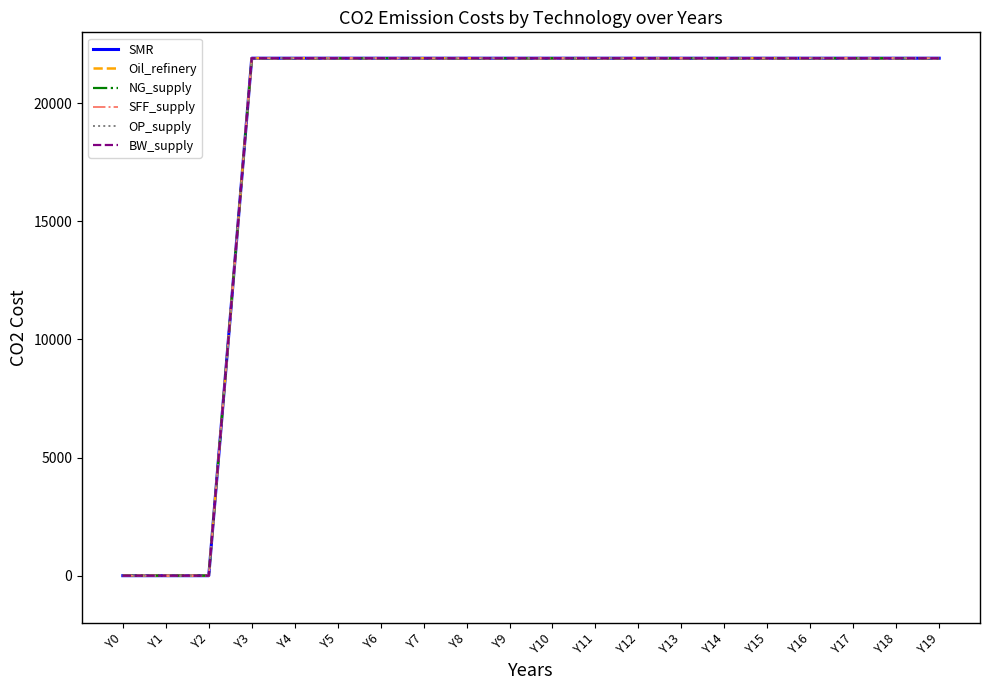

Reading left to right, what are all the values shown in this chart?

SMR: 0	0	0	21900	21900	21900	21900	21900	21900	21900	21900	21900	21900	21900	21900	21900	21900	21900	21900	21900
Oil_refinery: 0	0	0	21900	21900	21900	21900	21900	21900	21900	21900	21900	21900	21900	21900	21900	21900	21900	21900	21900
NG_supply: 0	0	0	21900	21900	21900	21900	21900	21900	21900	21900	21900	21900	21900	21900	21900	21900	21900	21900	21900
SFF_supply: 0	0	0	21900	21900	21900	21900	21900	21900	21900	21900	21900	21900	21900	21900	21900	21900	21900	21900	21900
OP_supply: 0	0	0	21900	21900	21900	21900	21900	21900	21900	21900	21900	21900	21900	21900	21900	21900	21900	21900	21900
BW_supply: 0	0	0	21900	21900	21900	21900	21900	21900	21900	21900	21900	21900	21900	21900	21900	21900	21900	21900	21900